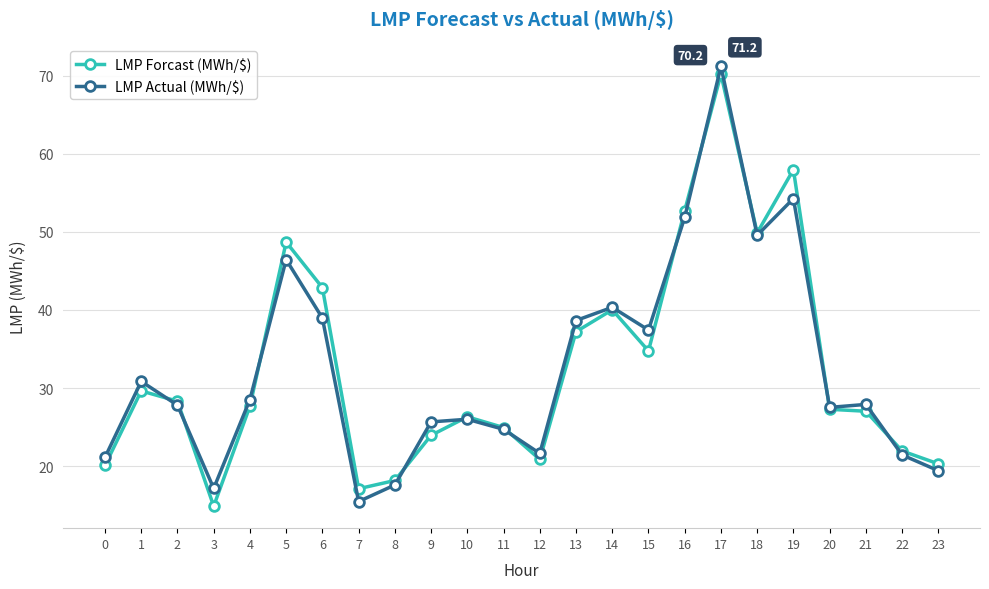

What is the value of the LMP Actual (MWh/$) point at the 6th from the left?

46.5